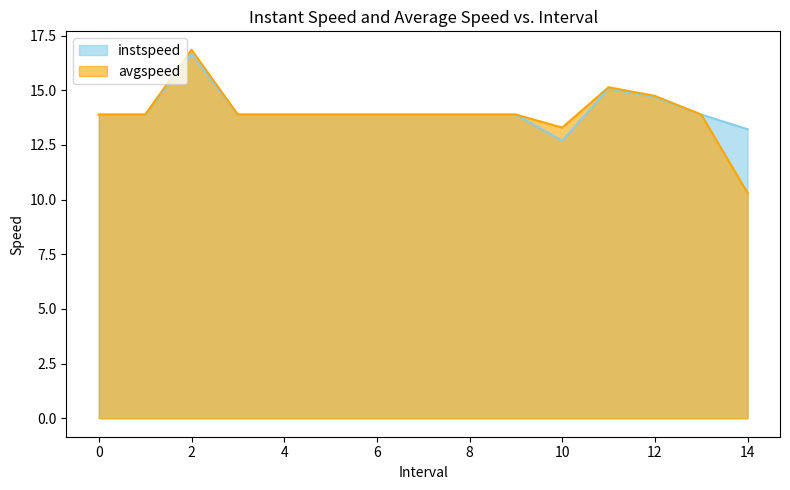

What is the difference between the avgspeed values at 14 and 11?

4.8